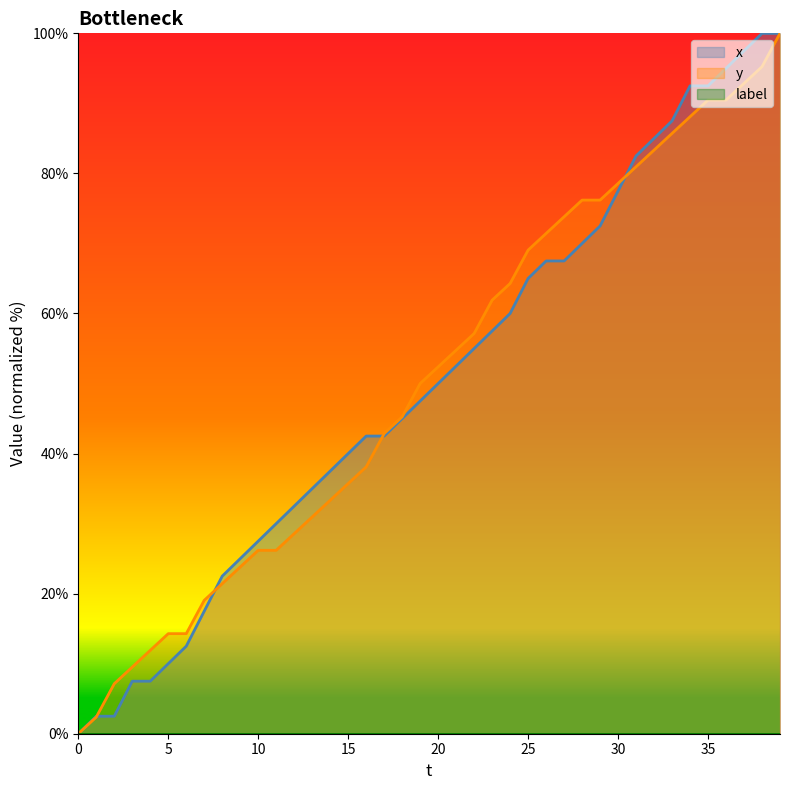

Which series changed the most between 19 and 30?

x